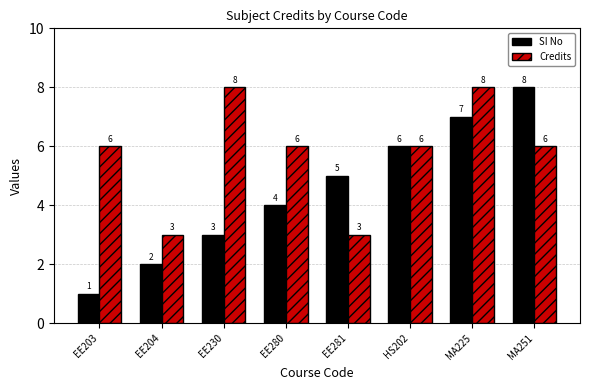

What is the highest value of the SI No series?

8